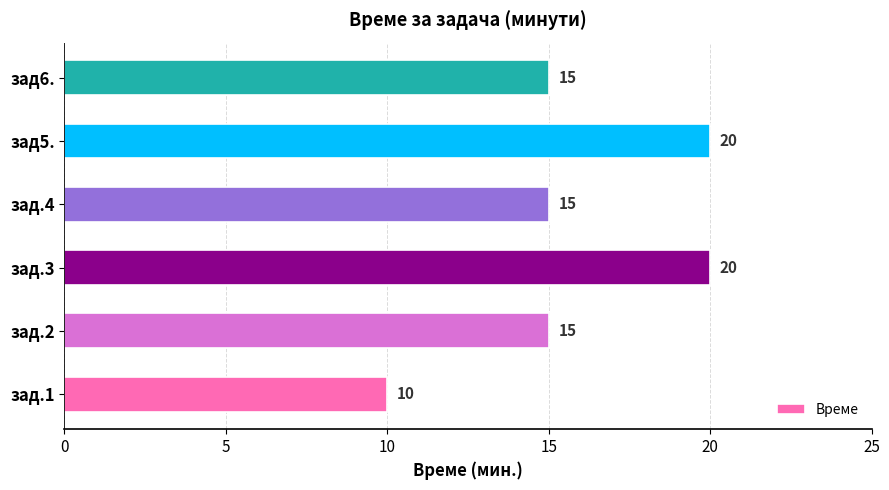

What is the greatest value displayed?

20